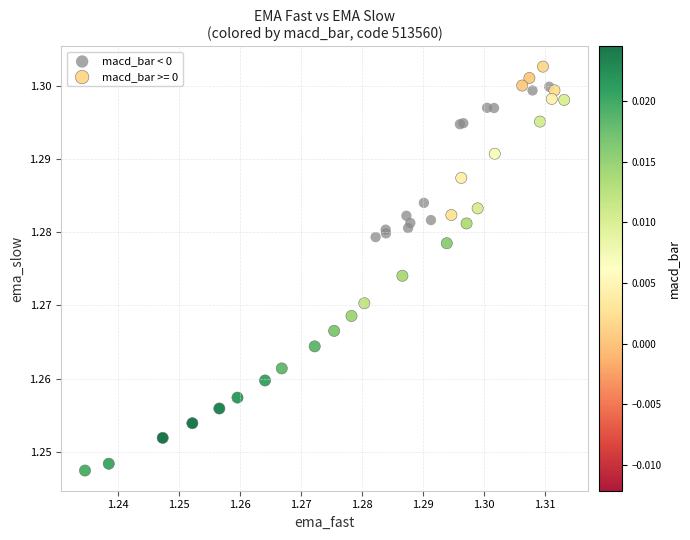

Which series reaches the maximum Y coordinate?

macd_bar >= 0